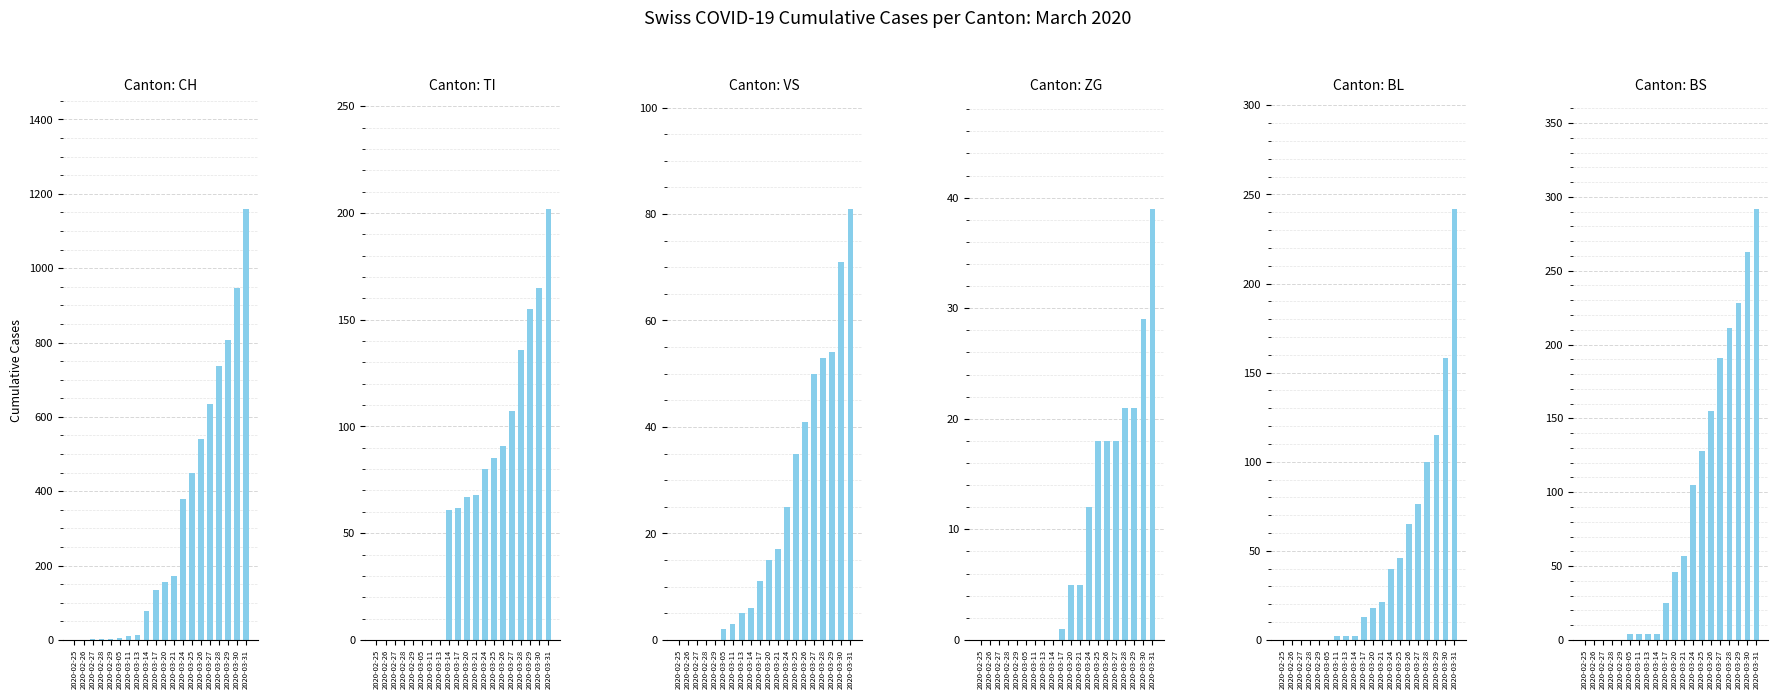

List the series in order of their peak value, lowest first.

ZG, VS, TI, BL, BS, CH